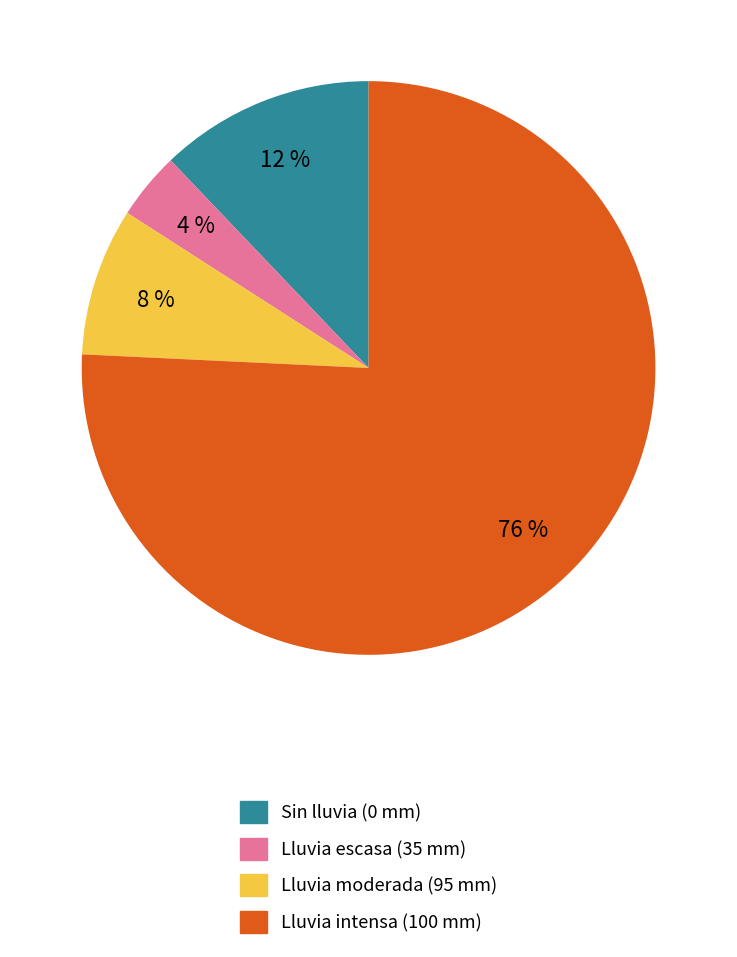

Between Lluvia moderada (95 mm) and Sin lluvia (0 mm), which is larger?

Sin lluvia (0 mm)